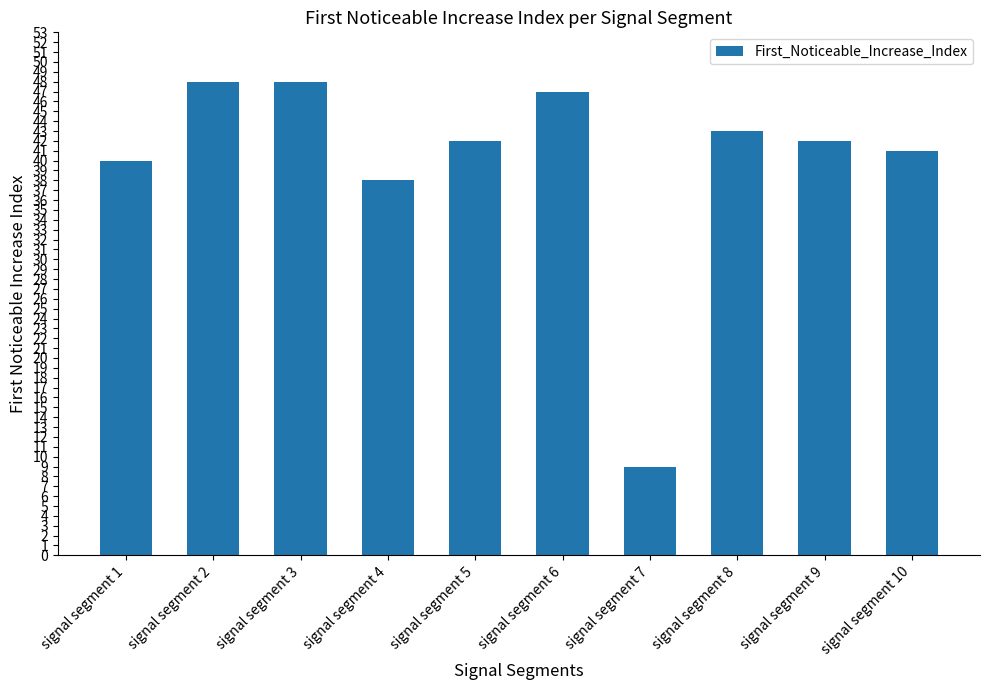

What is the maximum value shown in the chart?

48